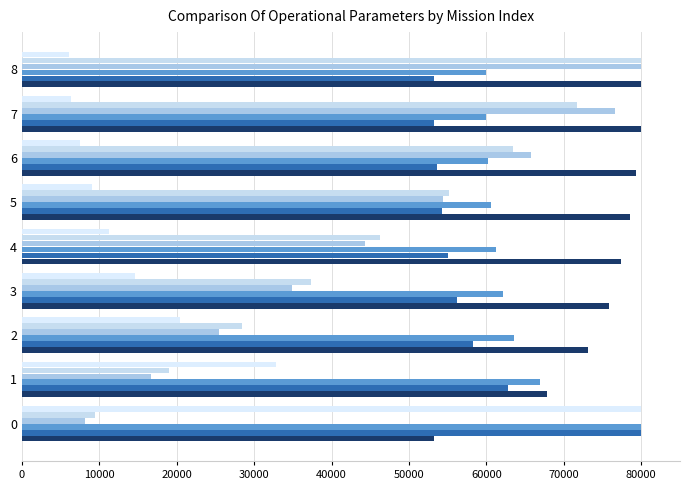

How many distinct data groups are displayed?

6